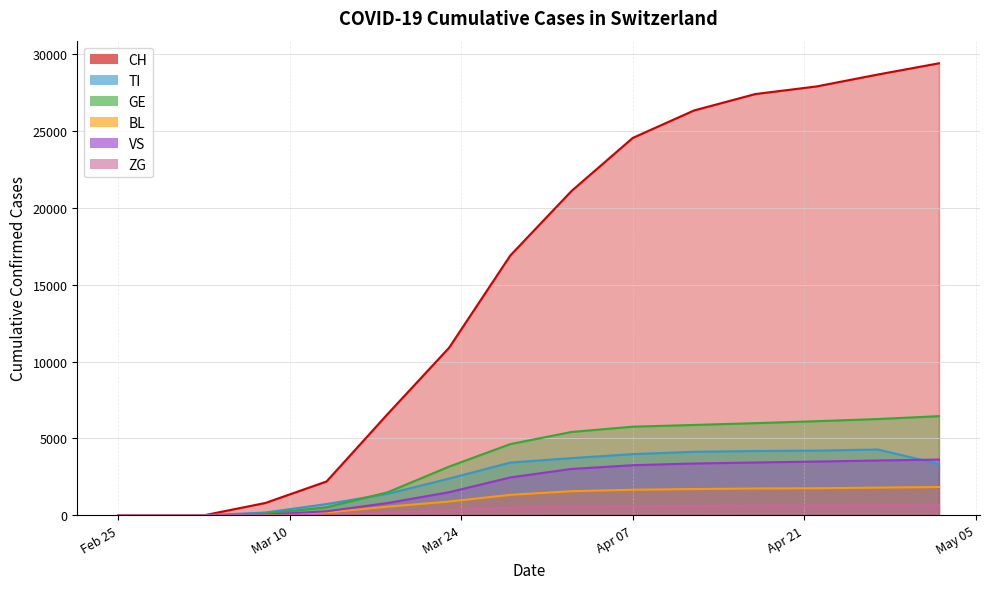

How many lines are shown in the chart?

6